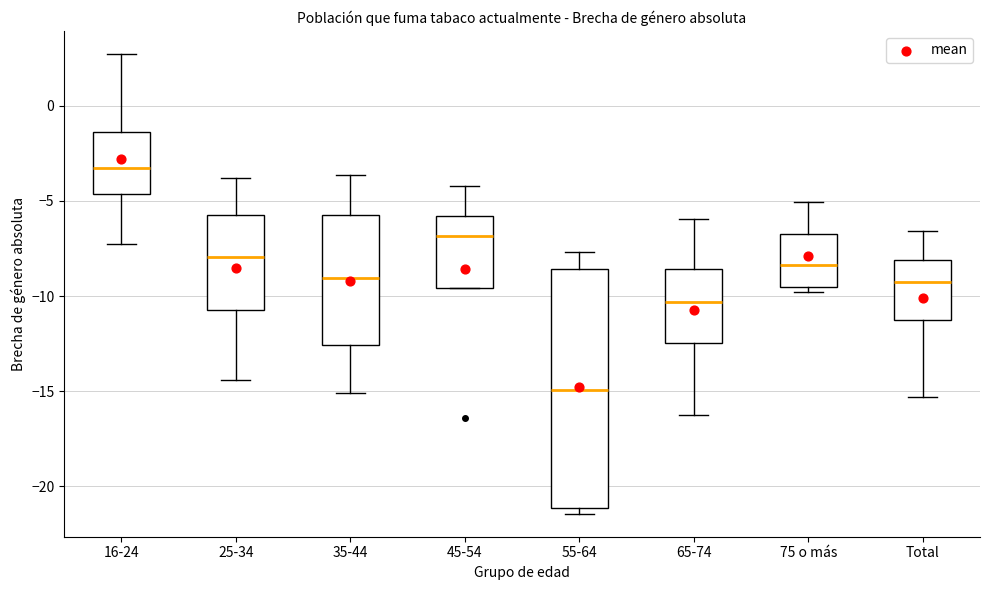

Reading left to right, transcribe this box plot: for each box, give where its median line is, the range the box spans, and where its two whiskers end, as read against the y-axis. The values are not printed on the chart, so give them approximately, as read against the axis.

16-24: median -3.5, box -4.5 to -1.5, whiskers -7.5 to 2.5
25-34: median -8.0, box -11.0 to -6.0, whiskers -14.5 to -4.0
35-44: median -9.0, box -12.5 to -5.5, whiskers -15.0 to -3.5
45-54: median -7.0, box -9.5 to -6.0, whiskers -9.5 to -4.0
55-64: median -15.0, box -21.0 to -8.5, whiskers -21.5 to -7.5
65-74: median -10.5, box -12.5 to -8.5, whiskers -16.5 to -6.0
75 o más: median -8.5, box -9.5 to -6.5, whiskers -10.0 to -5.0
Total: median -9.5, box -11.0 to -8.0, whiskers -15.5 to -6.5